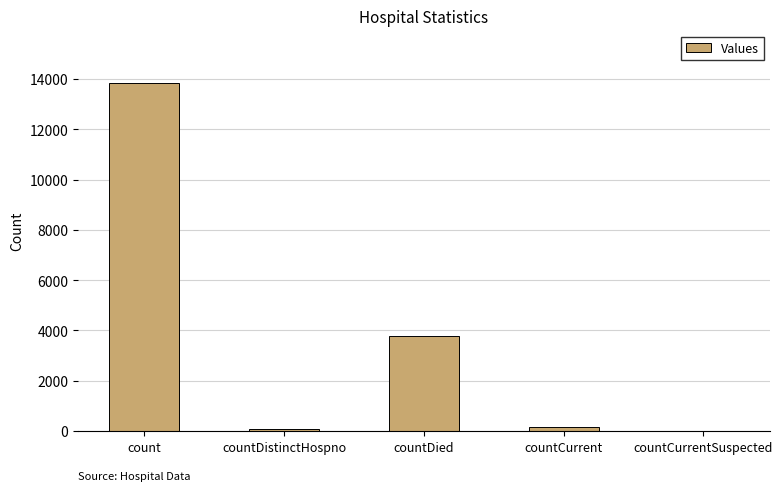

How many categories are shown in the chart?

5